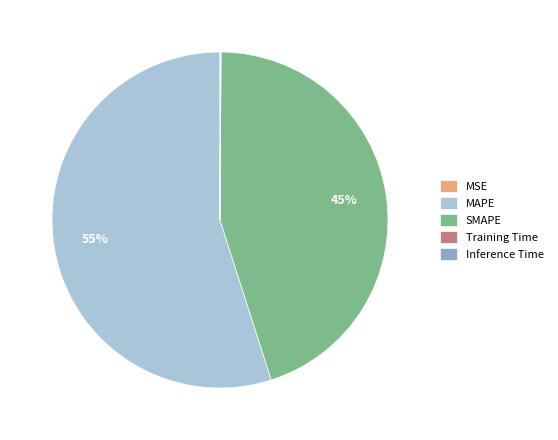

Is there any slice that represents more than half of the pie?

Yes